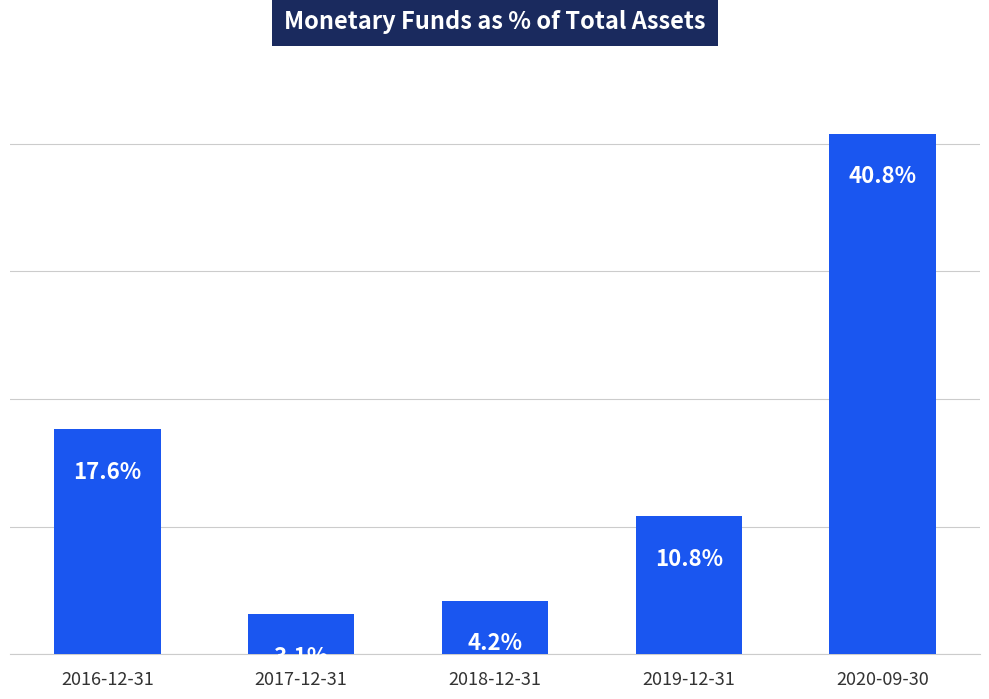

At which label does the data first exceed 10?

2016-12-31